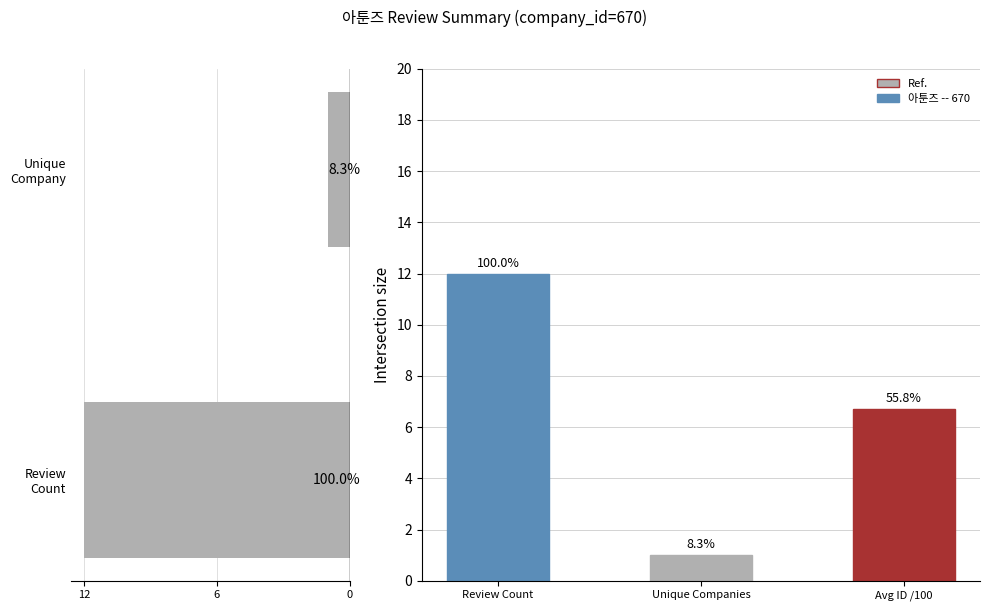

How many values are between 1 and 12?

2